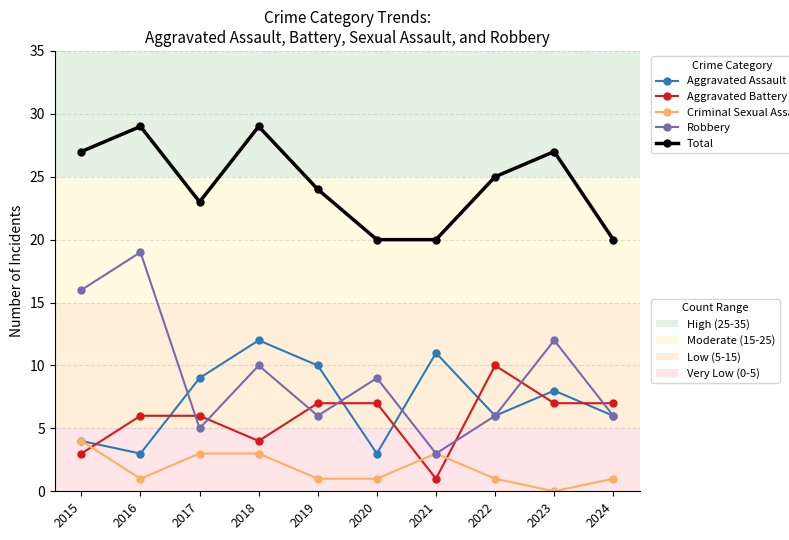

At which category does the chart reach its minimum across all series?

2023